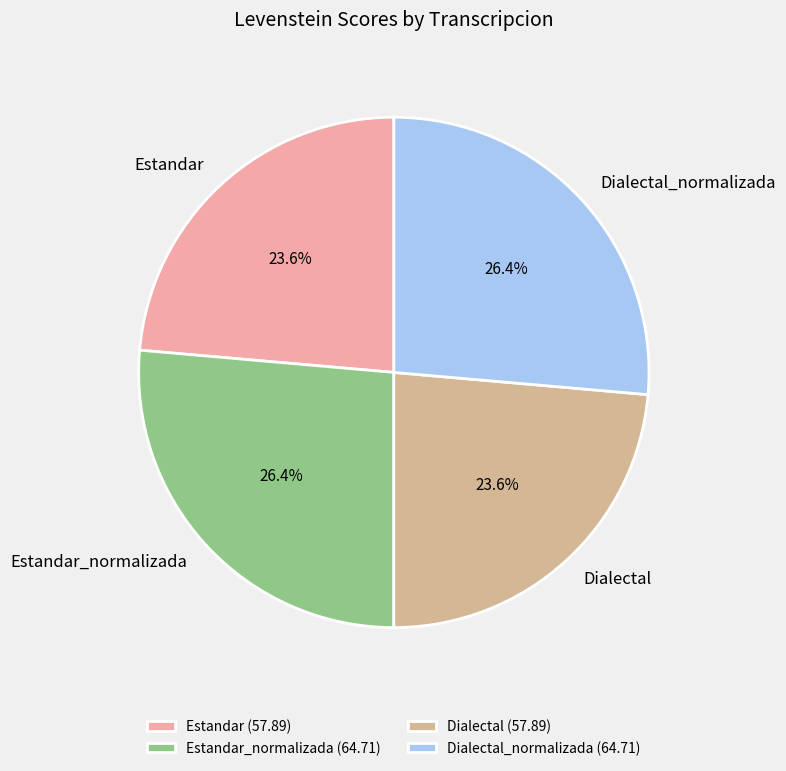

Between Dialectal_normalizada and Estandar, which is larger?

Dialectal_normalizada